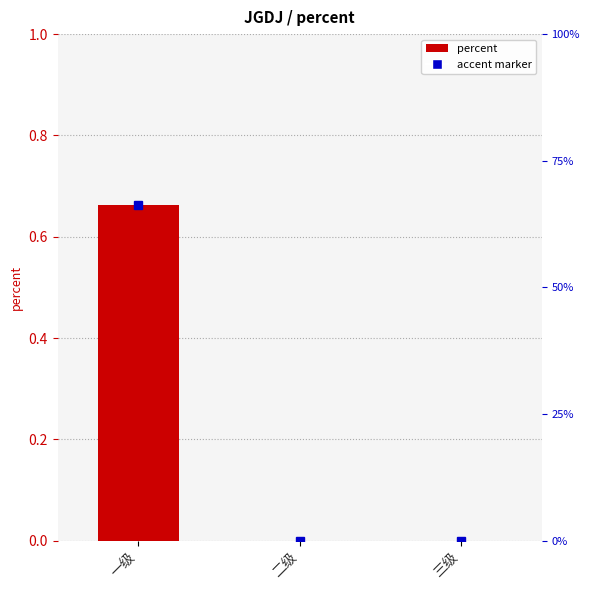

List the labels in order of value, smallest first.

二级, 三级, 一级